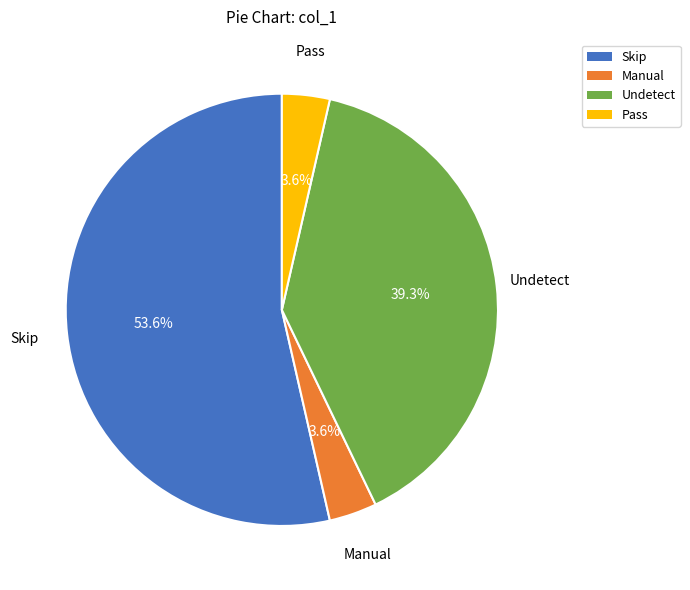

The Undetect slice represents 30% of the pie. True or false?

False